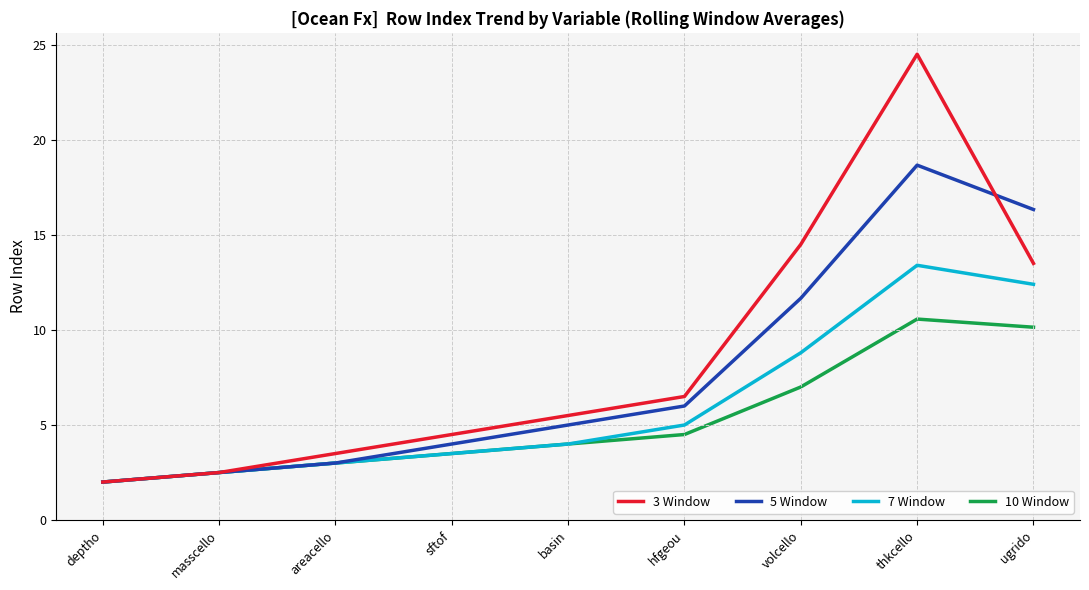

What is the highest value of the 3 Window series?

24.5